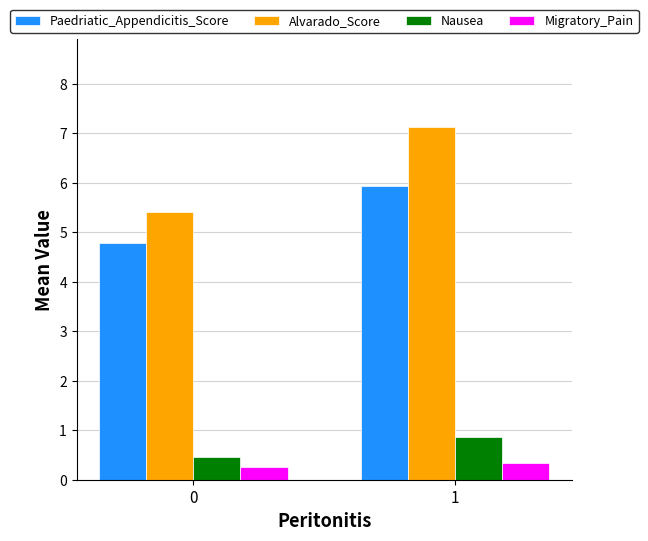

List the labels in order of Paedriatic_Appendicitis_Score value, largest first.

1, 0